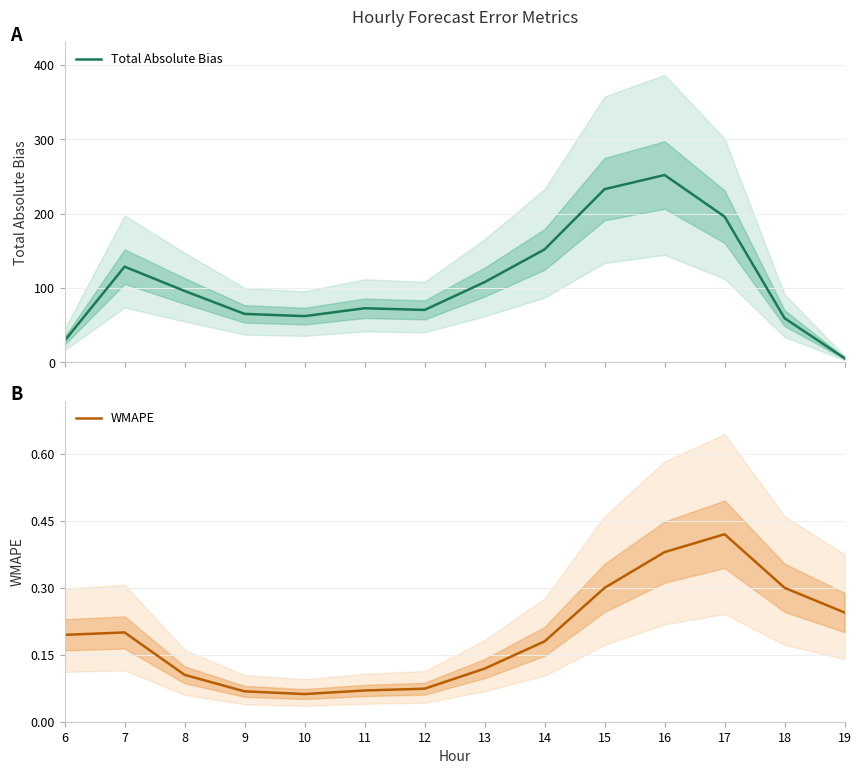

Between 19 and 14, which is larger?

14